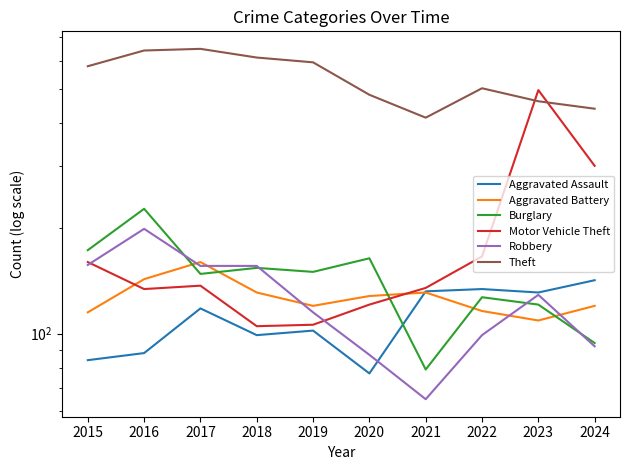

What is the spread (max minus min) of values at 2019?

492